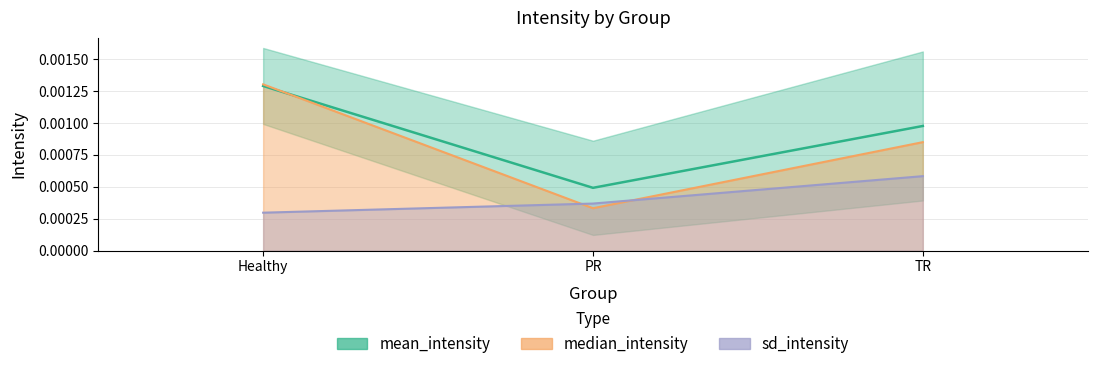

What are all the series names shown in the legend?

mean_intensity, median_intensity, sd_intensity